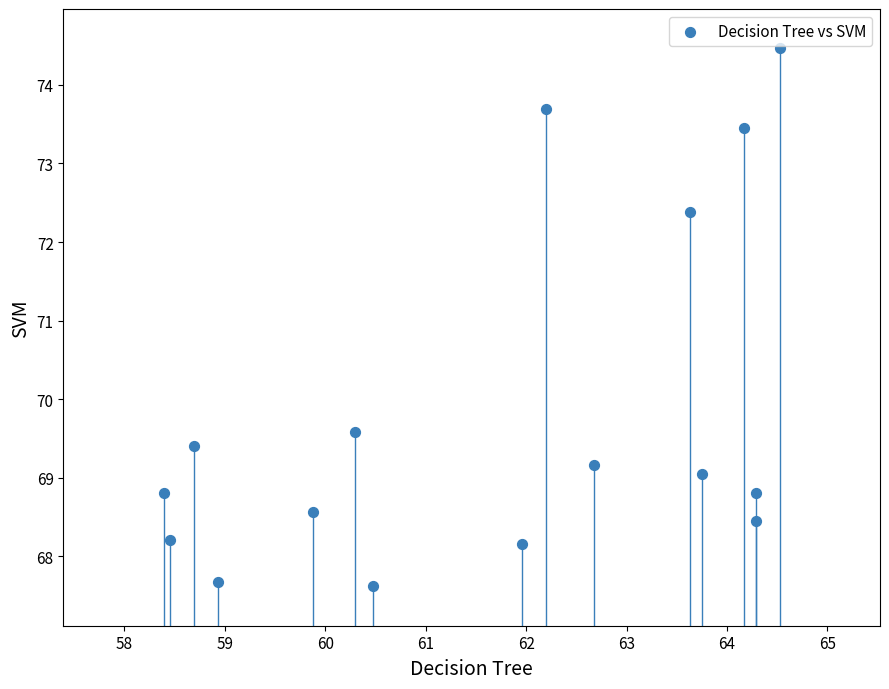

What is the range of X values (max minus min)?

6.1